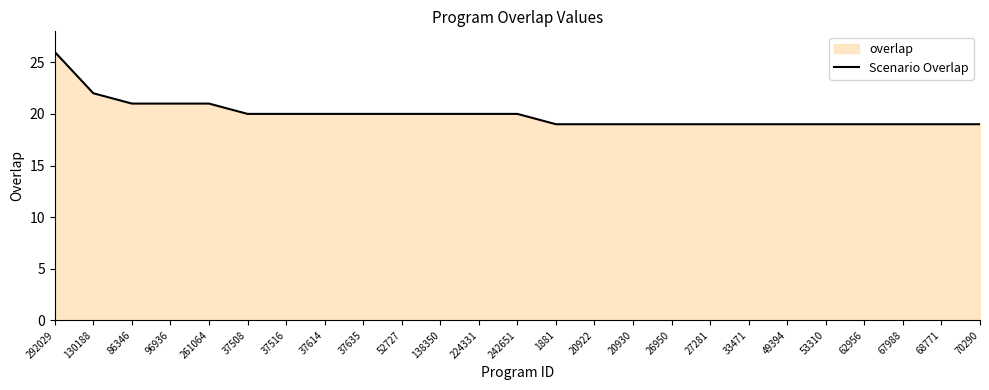

Reading left to right, extract all data points from this chart.

292029=26	130188=22	86346=21	96936=21	261064=21	37508=20	37516=20	37614=20	37635=20	52727=20	138350=20	224331=20	242651=20	1881=19	20922=19	20930=19	26950=19	27281=19	33471=19	49394=19	53310=19	62956=19	67988=19	68771=19	70290=19